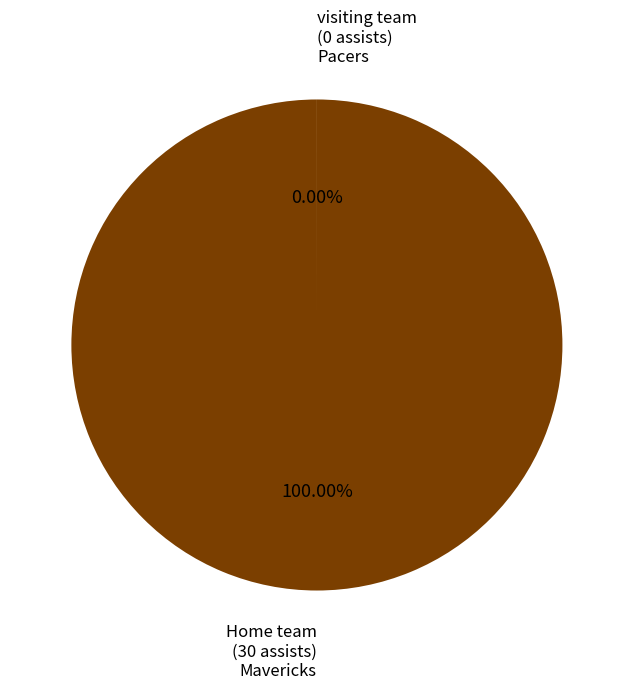

What is the majority slice?

Home team
(Mavericks)